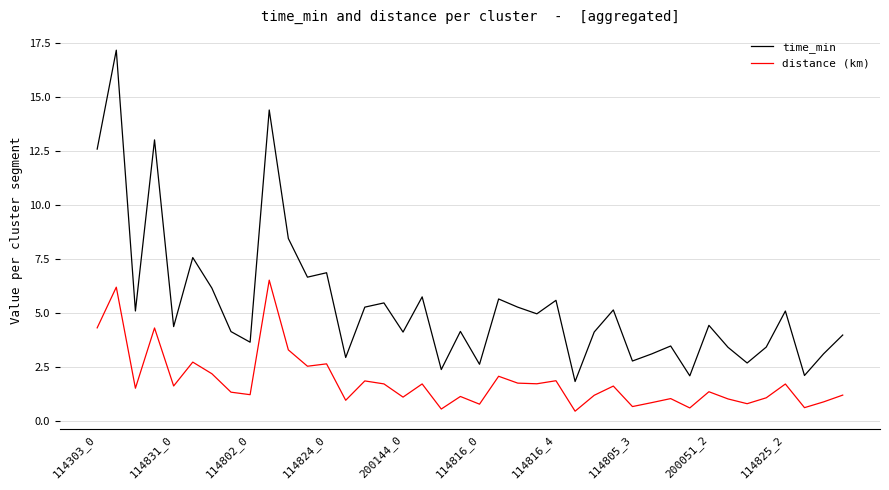

List the series in order of their overall mean, highest first.

time_min, distance (km)